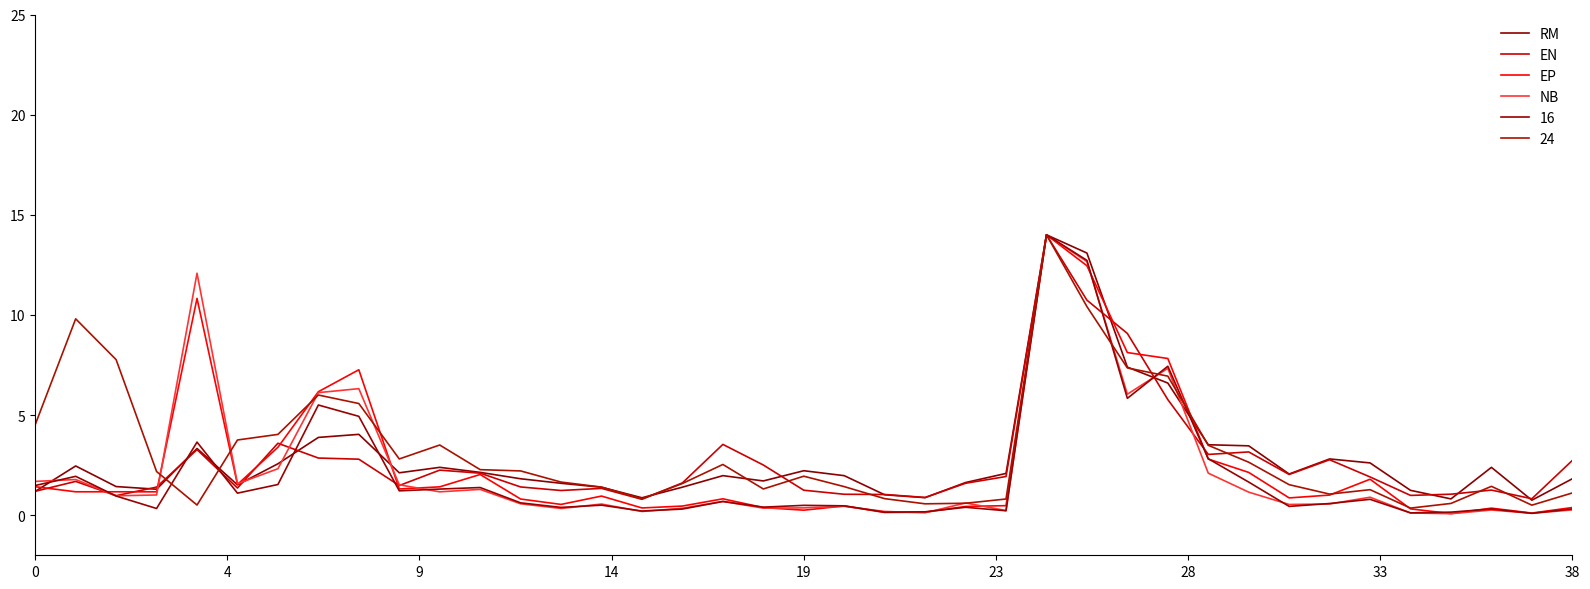

Which series has the largest total across all categories?

24